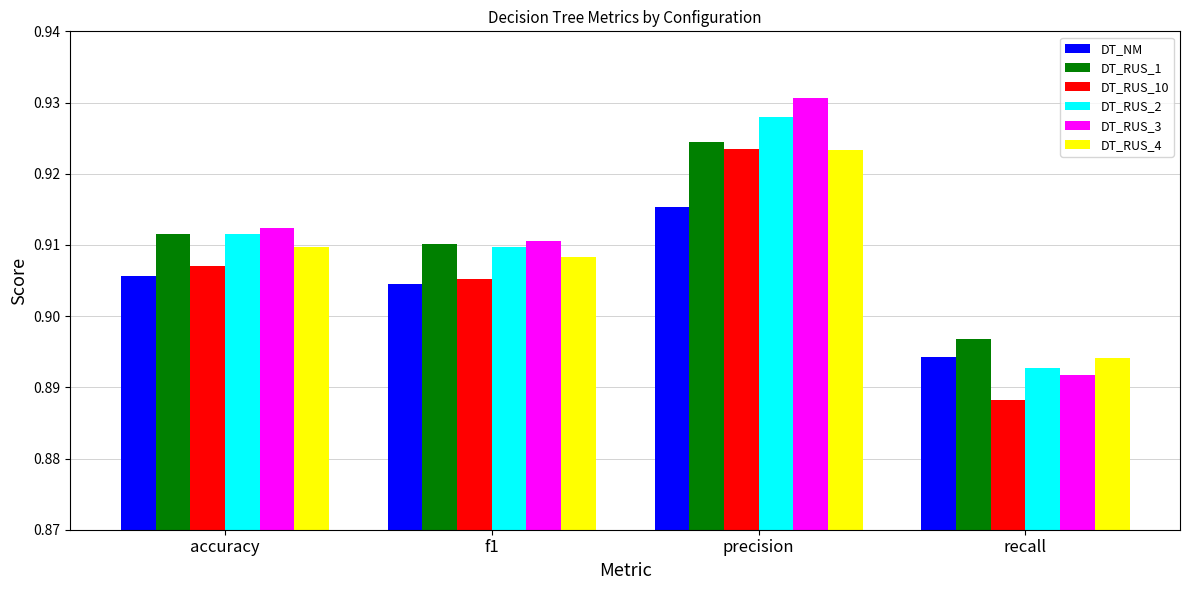

How many bars are there in each group?

6